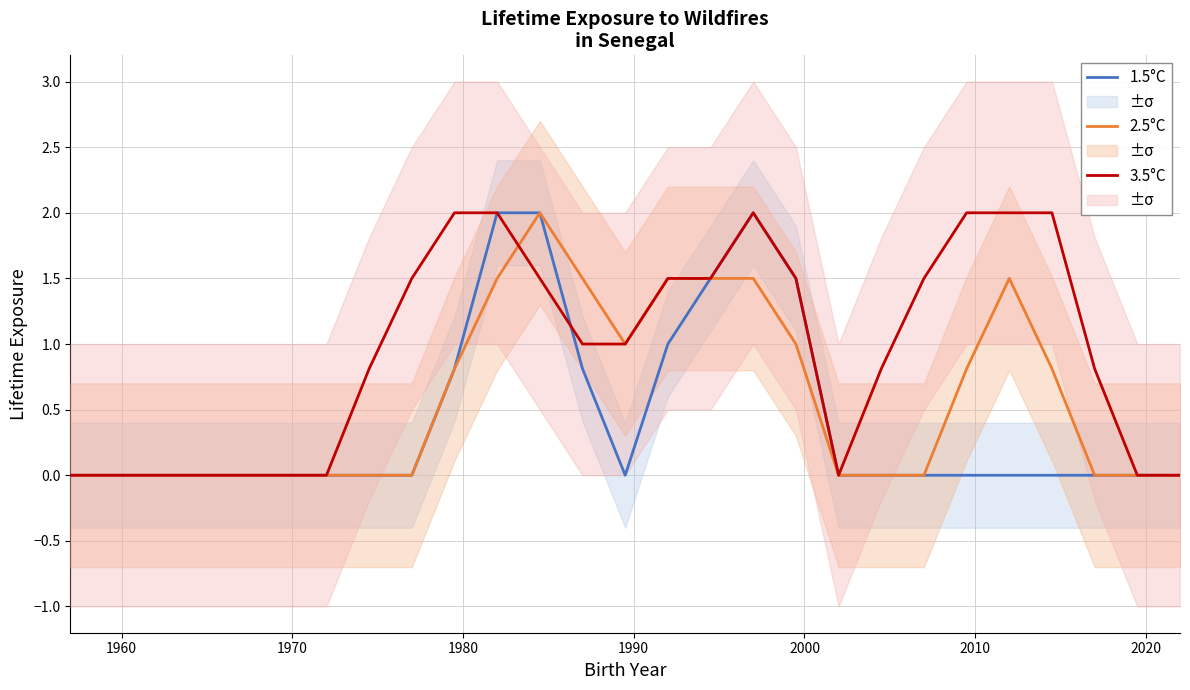

True or false: 3.5°C and 2.5°C cross at least once.

True